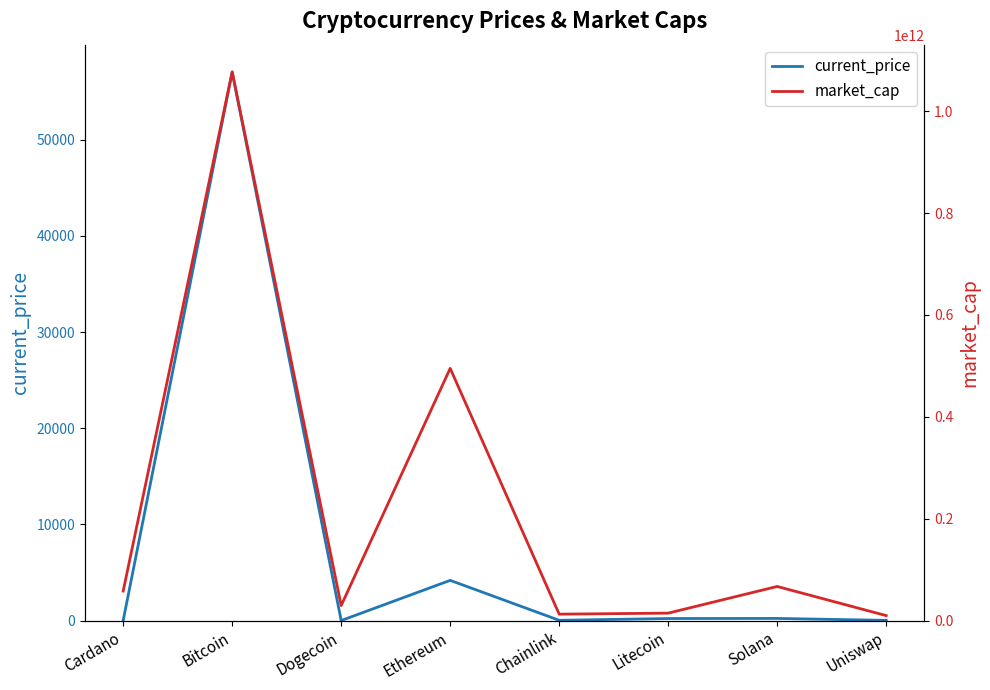

At how many categories does at least one series exceed 393024985194?

2